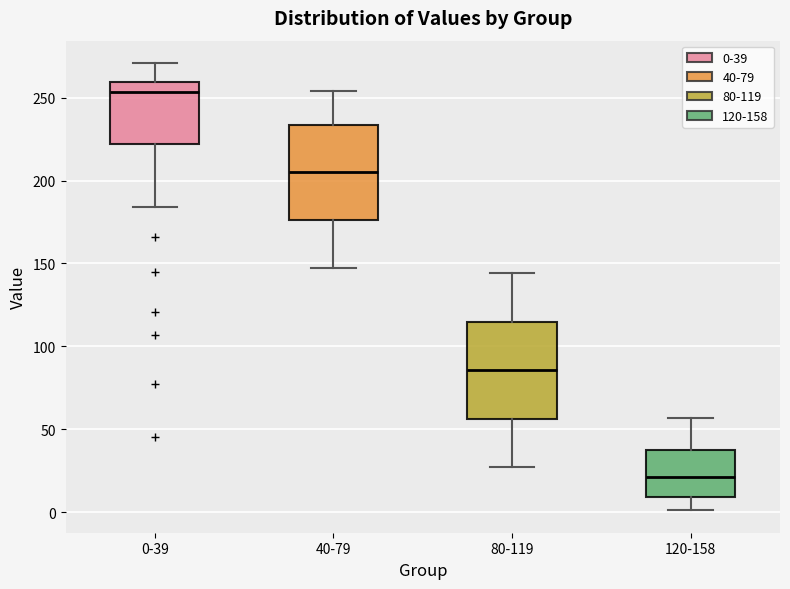

Reading left to right, transcribe this box plot: for each box, give where its median line is, the range the box spans, and where its two whiskers end, as read against the y-axis. The values are not printed on the chart, so give them approximately, as read against the axis.

0-39: median 255, box 220 to 260, whiskers 185 to 270
40-79: median 205, box 175 to 235, whiskers 145 to 255
80-119: median 85, box 55 to 115, whiskers 25 to 145
120-158: median 20, box 10 to 40, whiskers 0 to 55